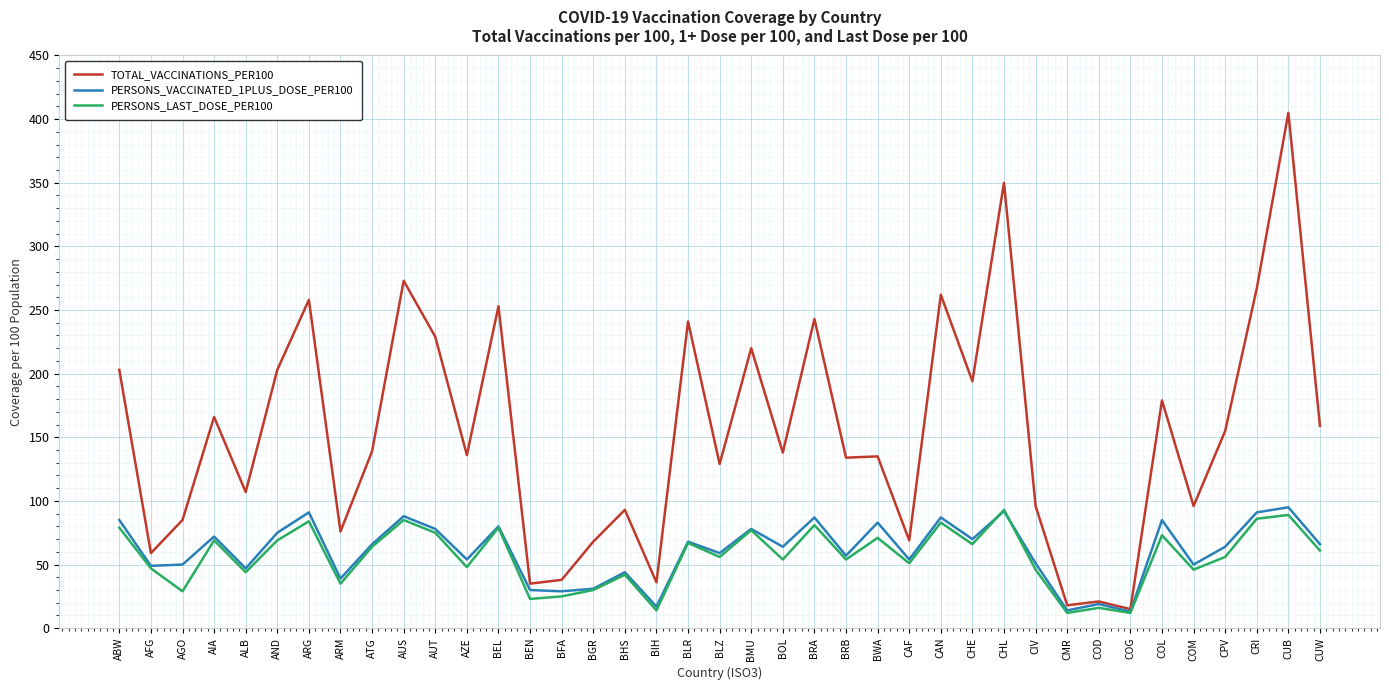

Where is the first local minimum for PERSONS_LAST_DOSE_PER100?

AGO